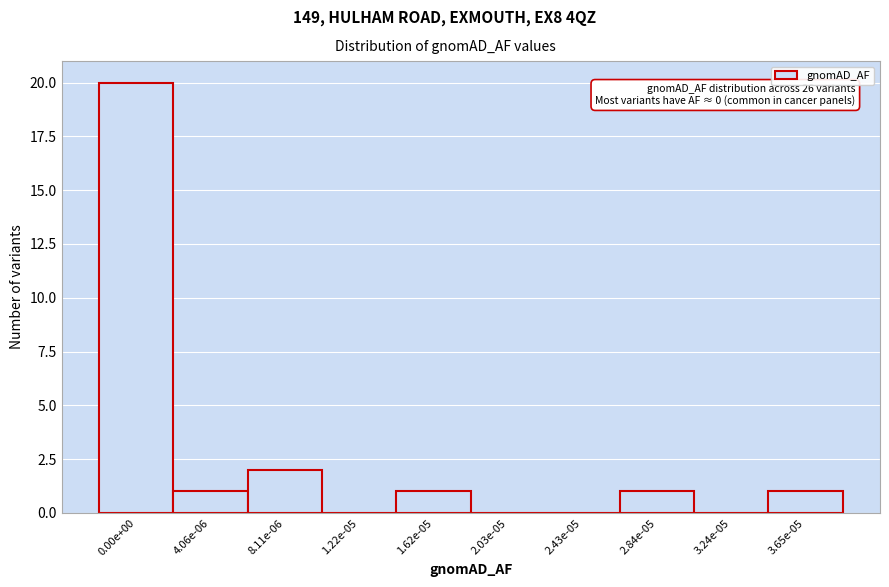

Reading right to left, list all the values displayed in this chart.

3.65e-05=1	3.24e-05=0	2.84e-05=1	2.43e-05=0	2.03e-05=0	1.62e-05=1	1.22e-05=0	8.11e-06=2	4.06e-06=1	0.00e+00=20